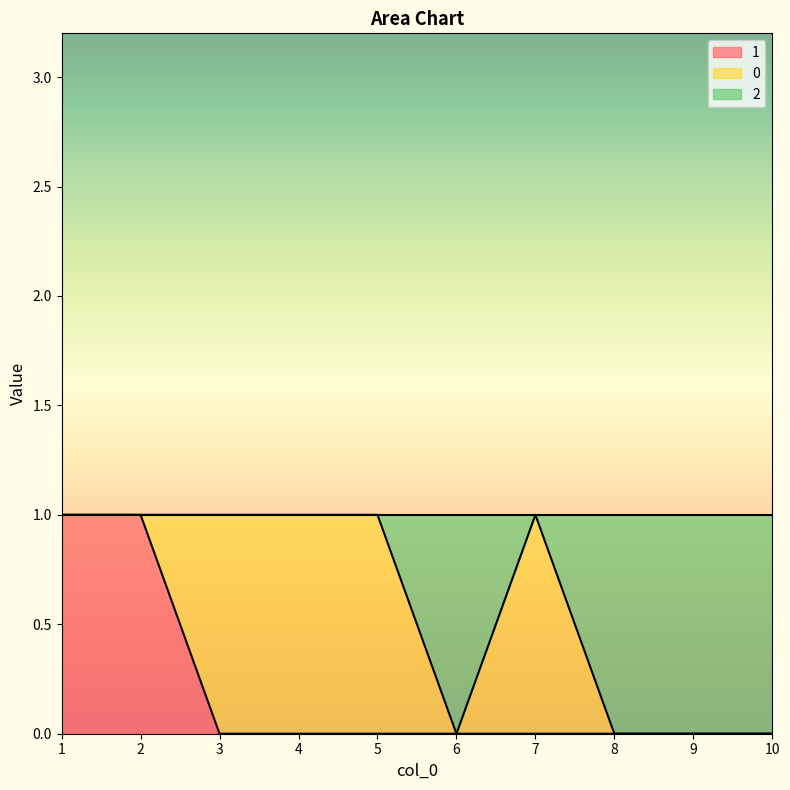

True or false: 1 and 2 cross at least once.

False